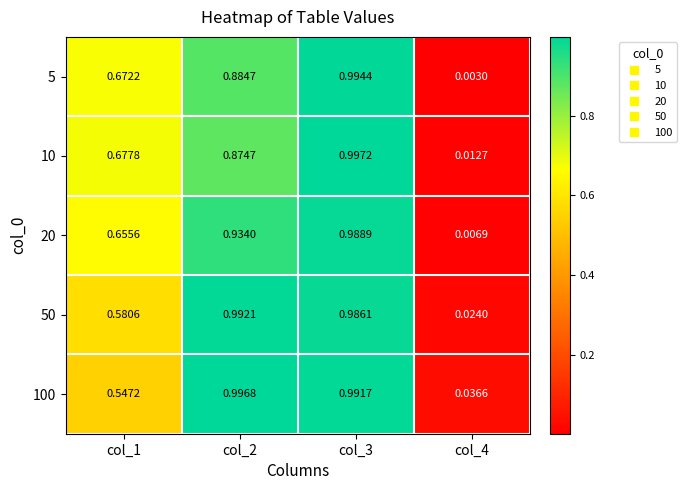

Is the value of 50 at col_3 greater than the value of 10 at col_2?

Yes